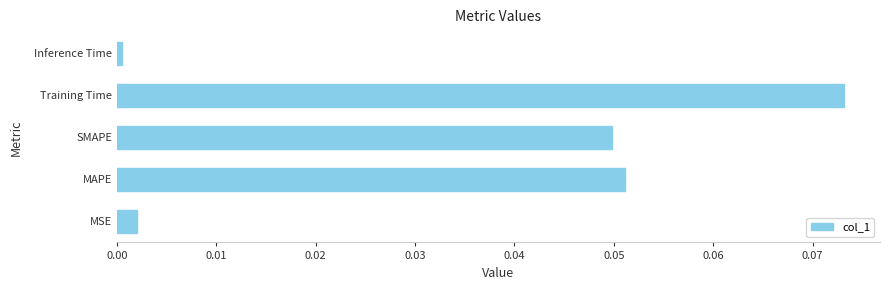

Rank the categories by value from lowest to highest.

Inference Time, MSE, SMAPE, MAPE, Training Time